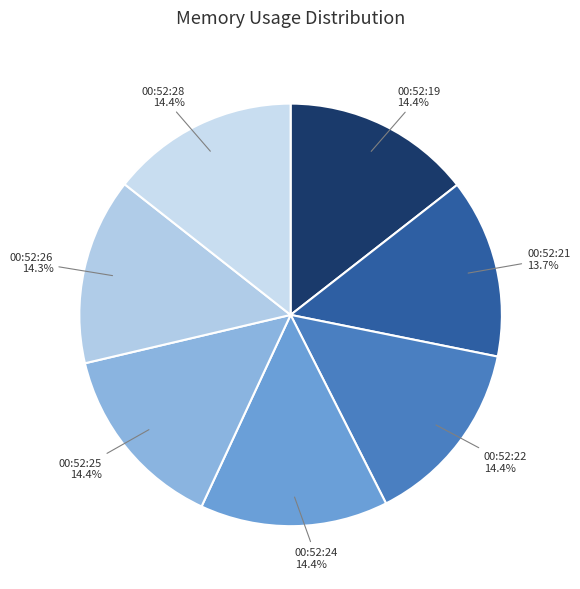

Is the sum of 00:52:19 and 00:52:21 greater than half?

No